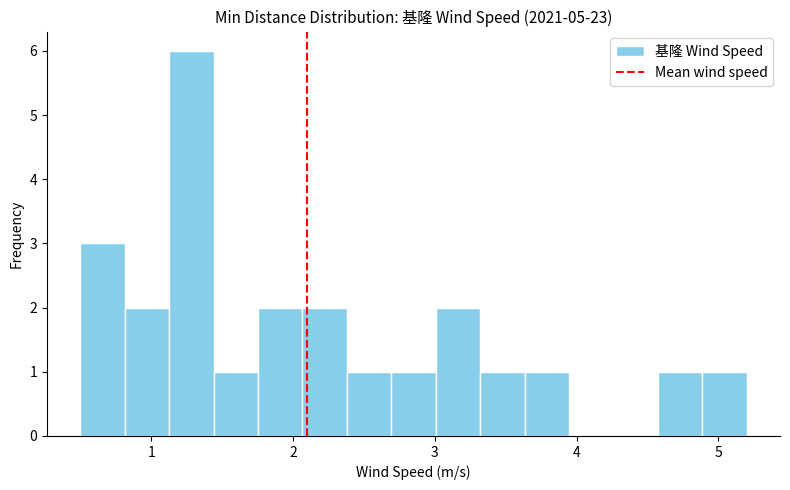

Around what value on the x-axis is the tallest bar? Give the approximate position of its centre, as read against the axis.

1.3